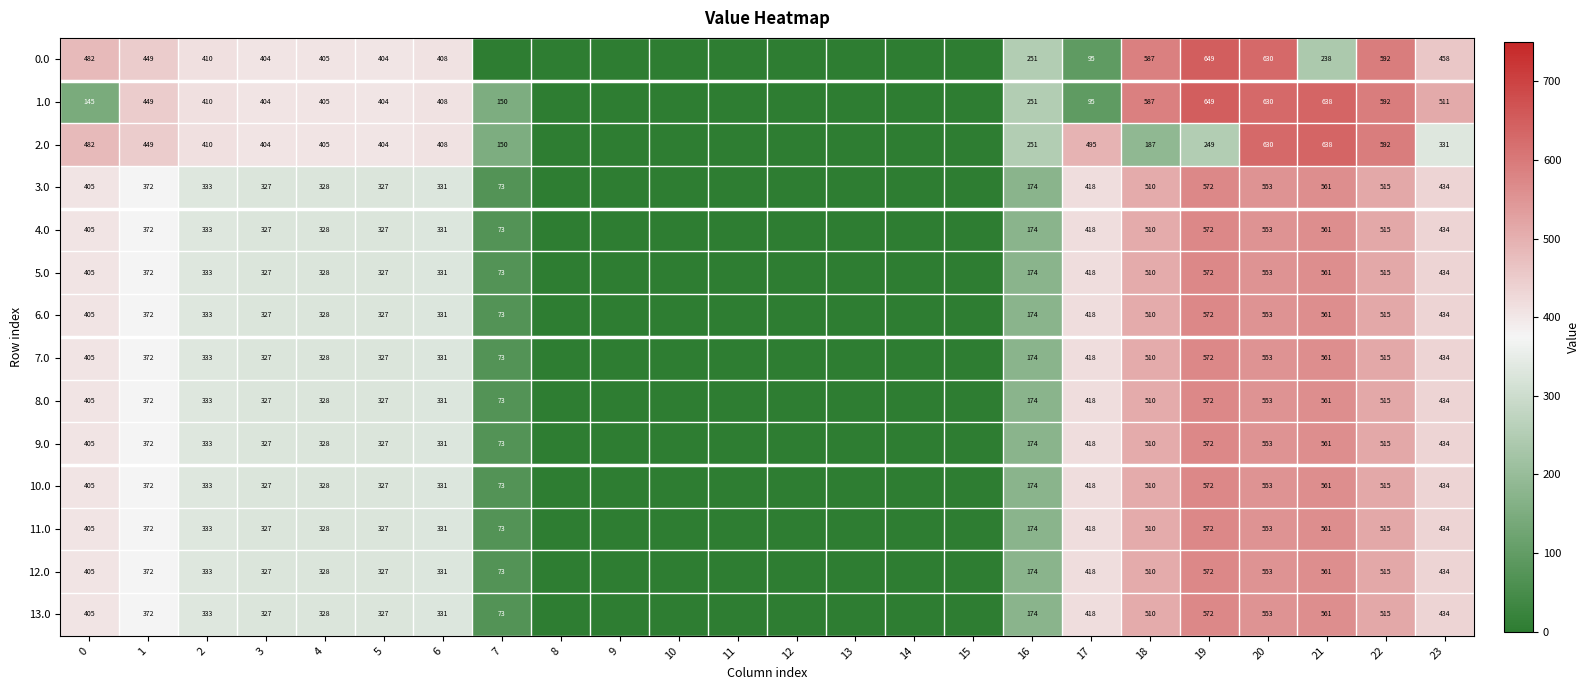

What is the spread (max minus min) of values at 0?

337